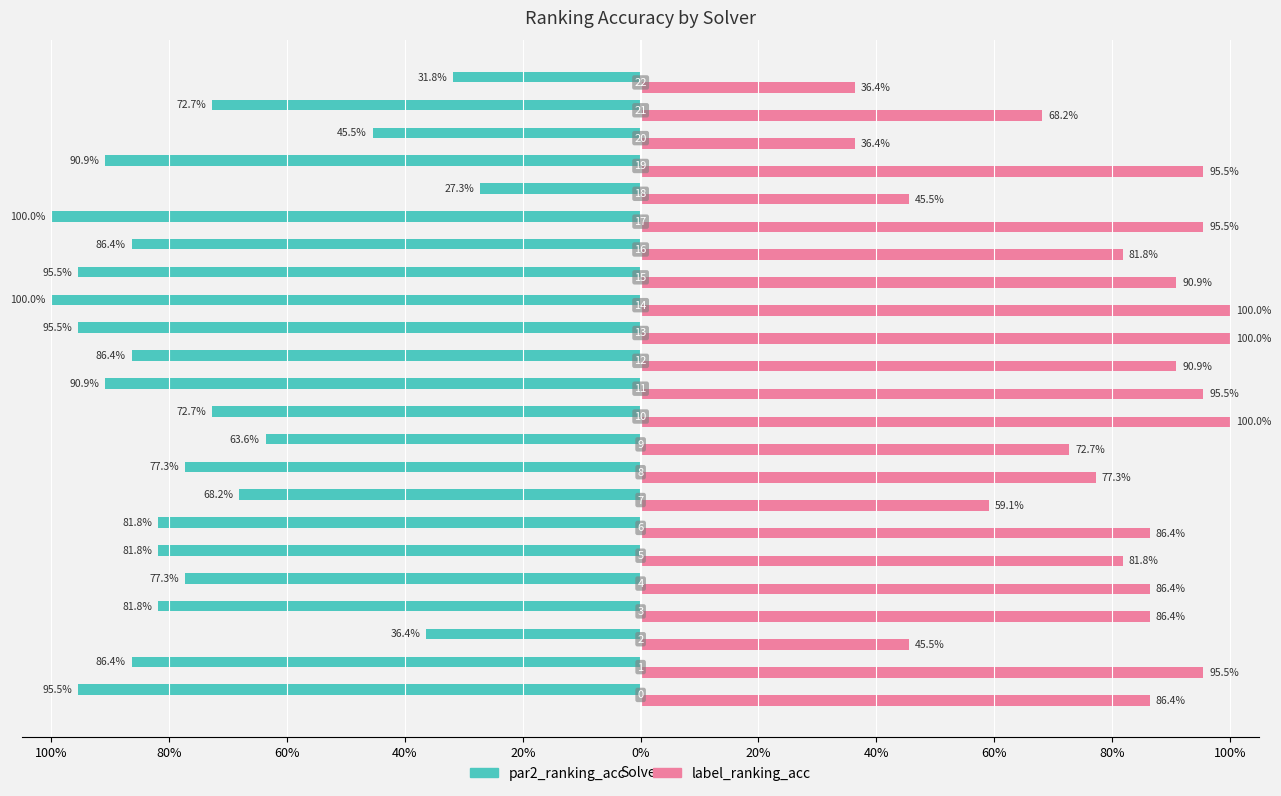

What is the minimum value for label_ranking_acc?

0.4